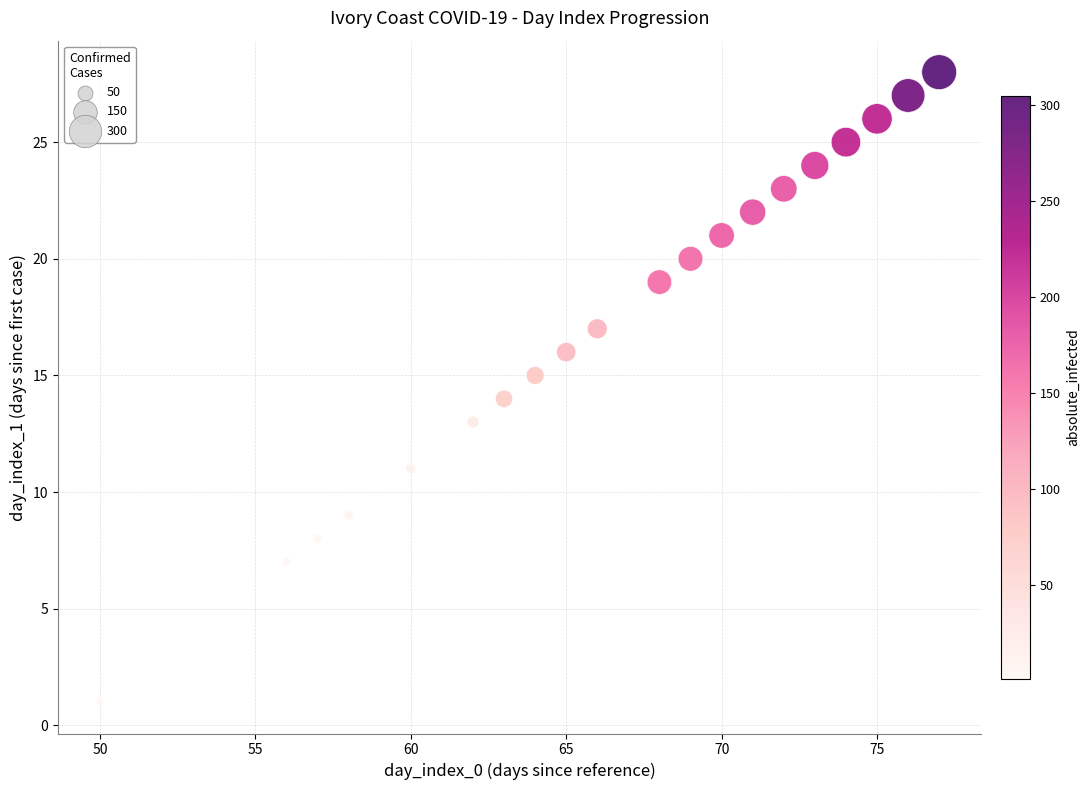

What is the range of Y values (max minus min)?

27